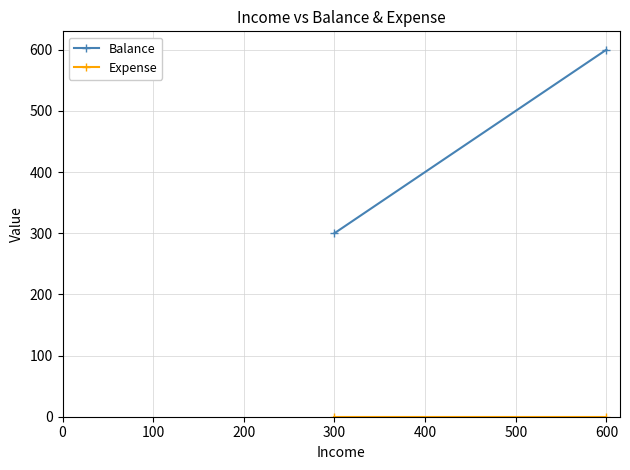

Between 300 and 600, which is larger?

600